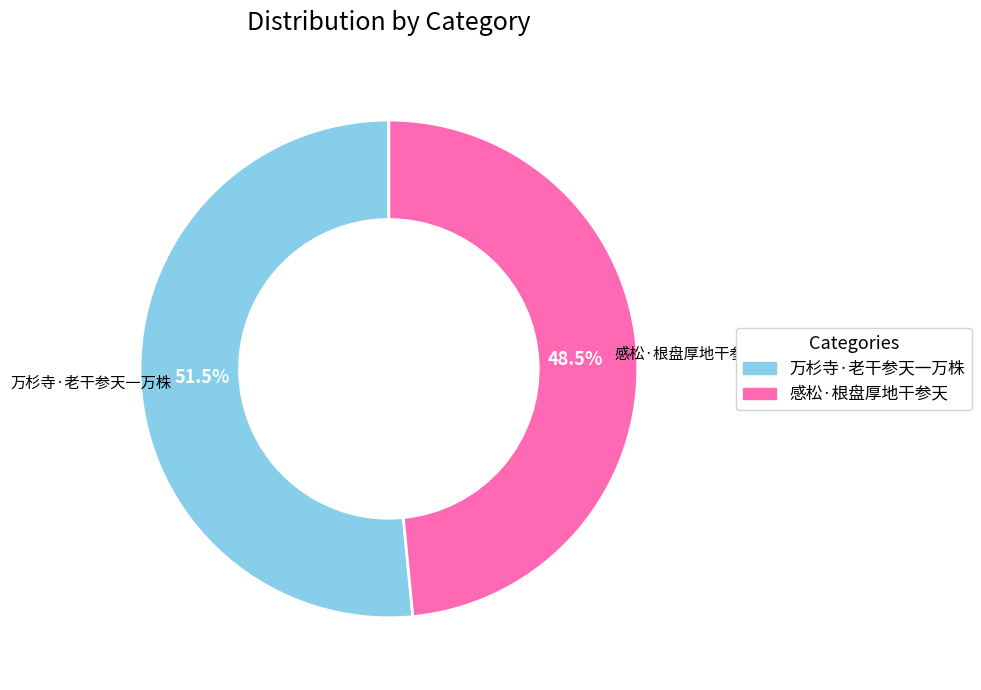

Which category accounts for the majority?

万杉寺·老干参天一万株